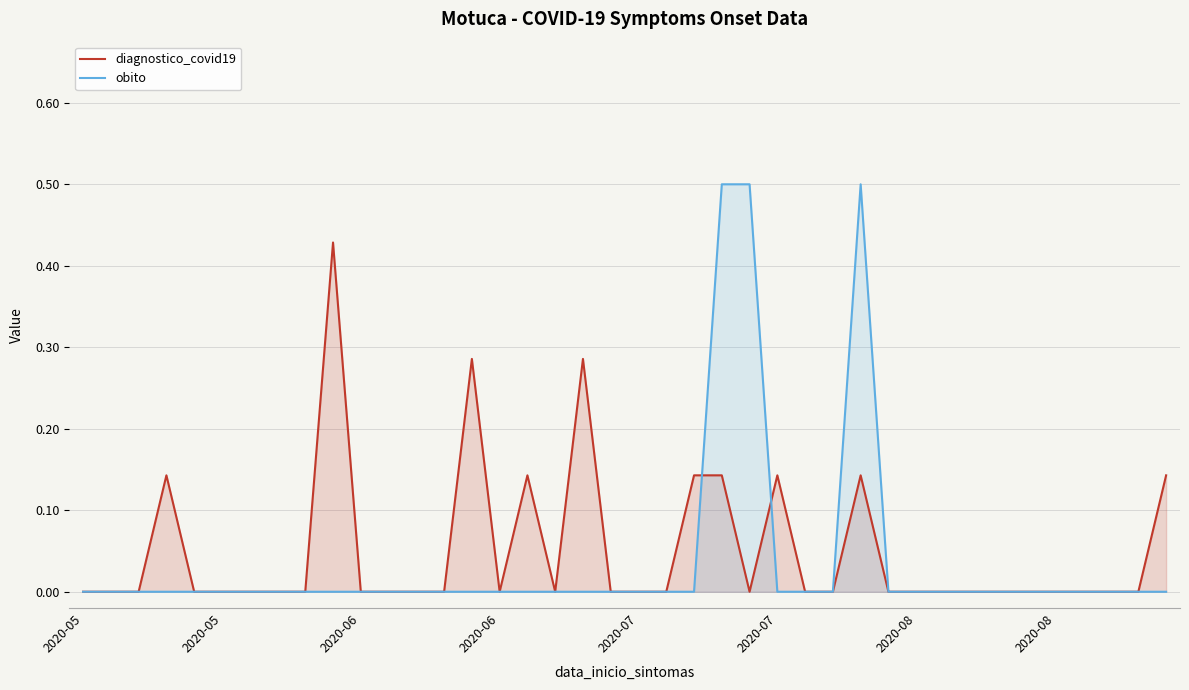

Does the chart display data point markers on the line(s)?

No